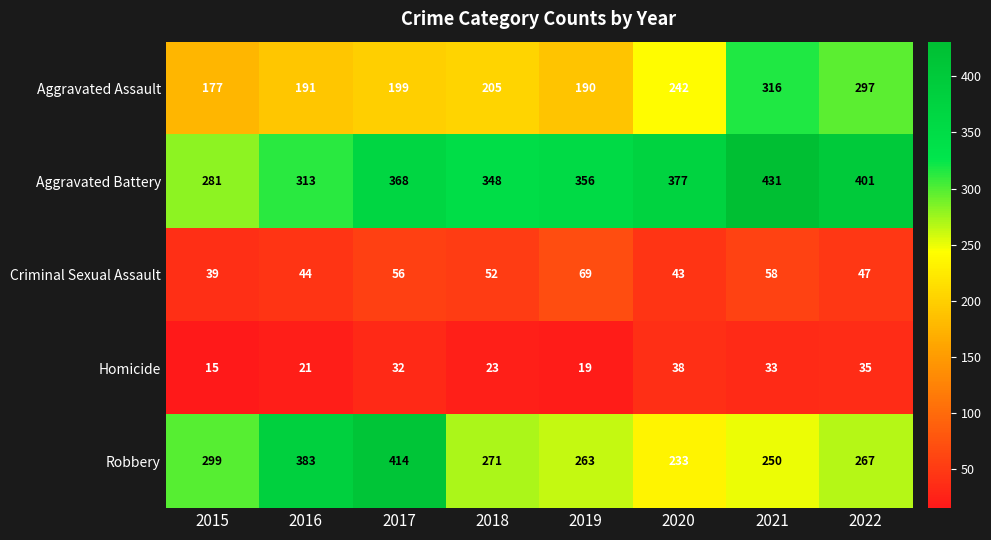

Rank the series by their maximum value, from highest to lowest.

Aggravated Battery, Robbery, Aggravated Assault, Criminal Sexual Assault, Homicide